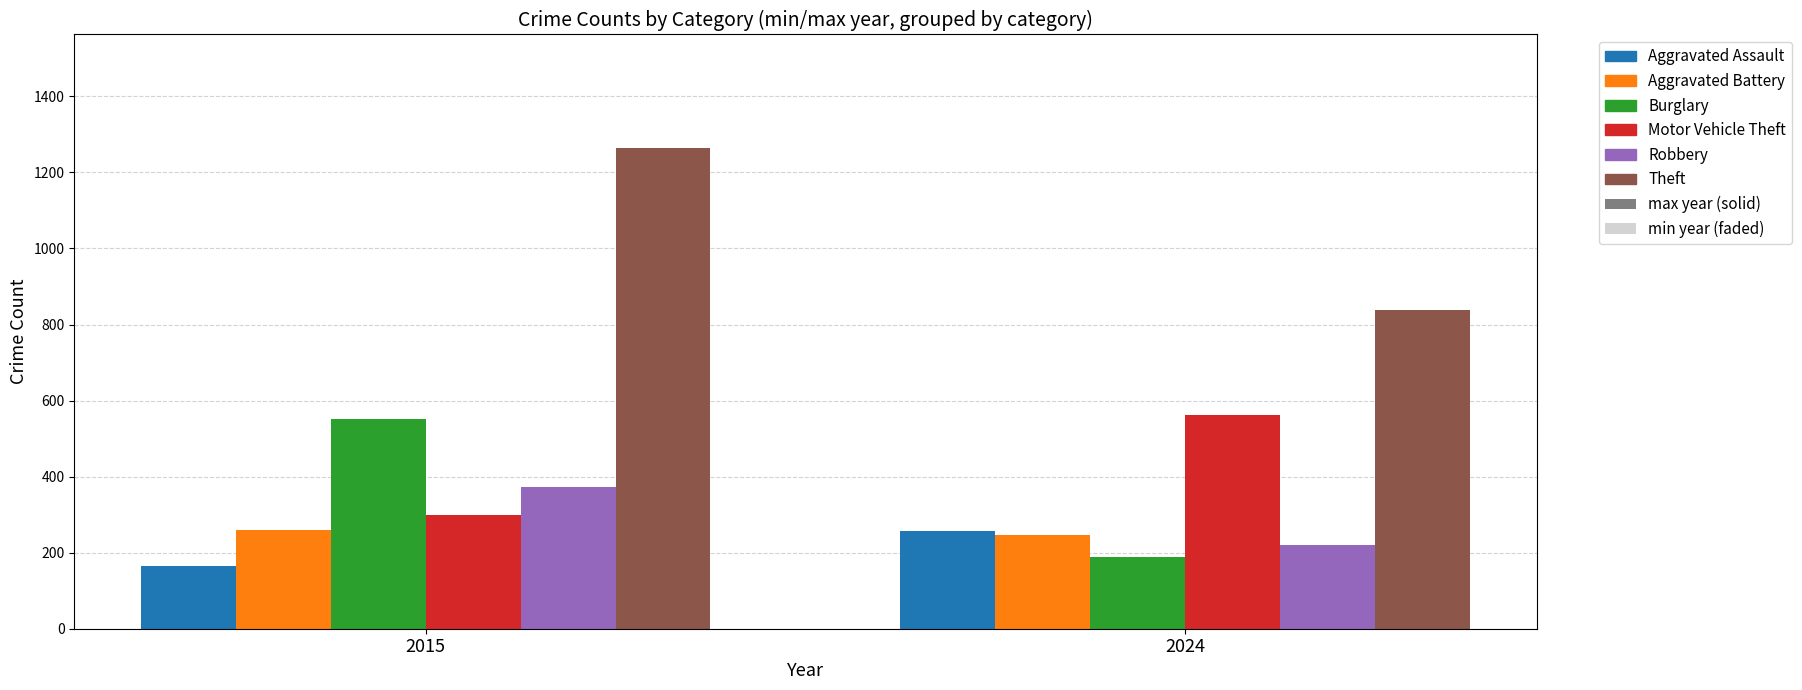

Reading left to right, extract all data points from this chart.

Aggravated Assault: 2015=164	2024=256
Aggravated Battery: 2015=259	2024=247
Burglary: 2015=552	2024=188
Motor Vehicle Theft: 2015=299	2024=561
Robbery: 2015=372	2024=219
Theft: 2015=1263	2024=837